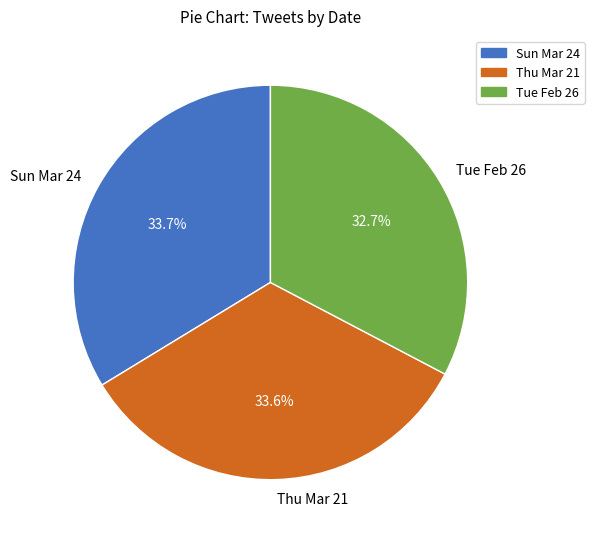

Between Thu Mar 21 and Tue Feb 26, which is larger?

Thu Mar 21